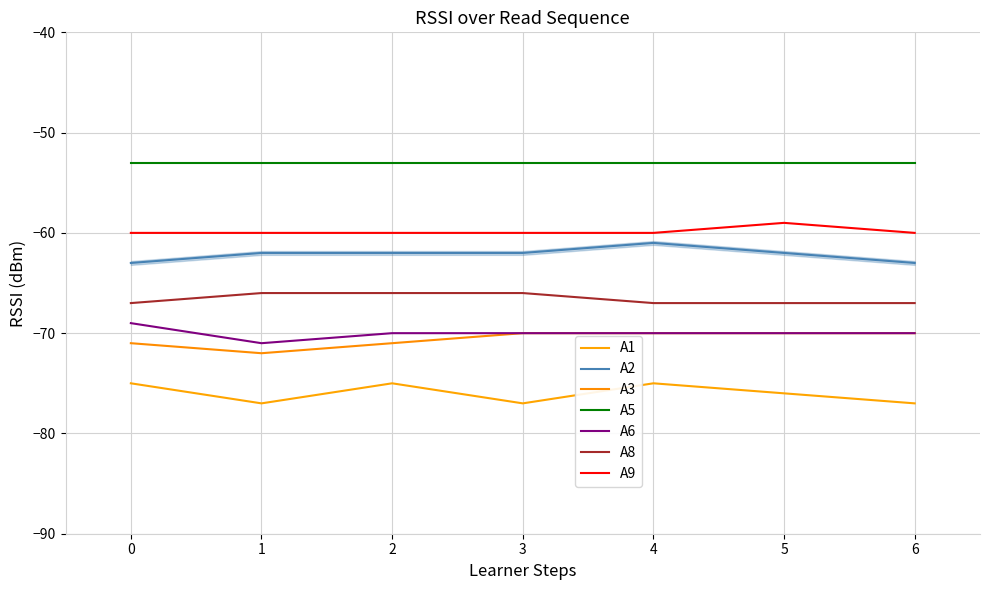

What is the difference between the maximum and second lowest values in the A9 series?

1